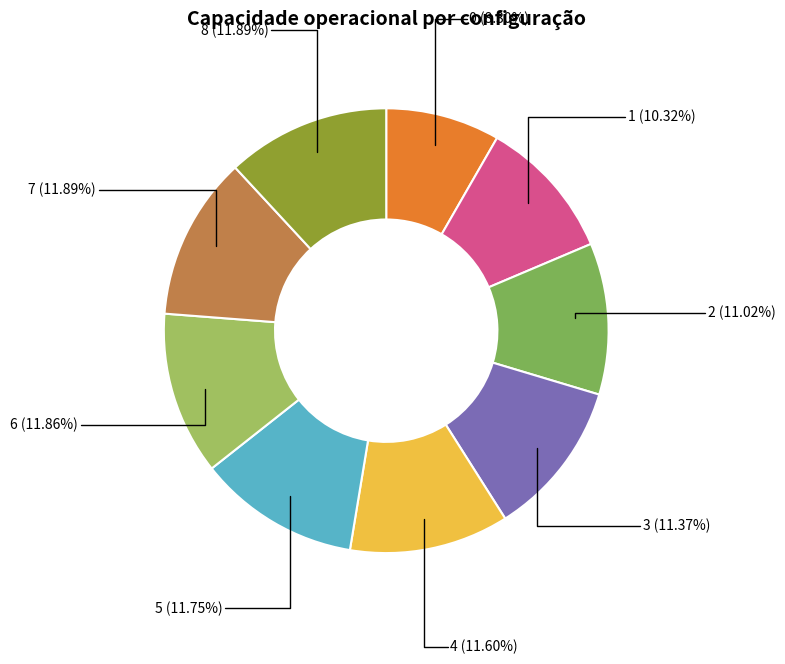

To the nearest percent, what percentage of the pie is 0?

8%